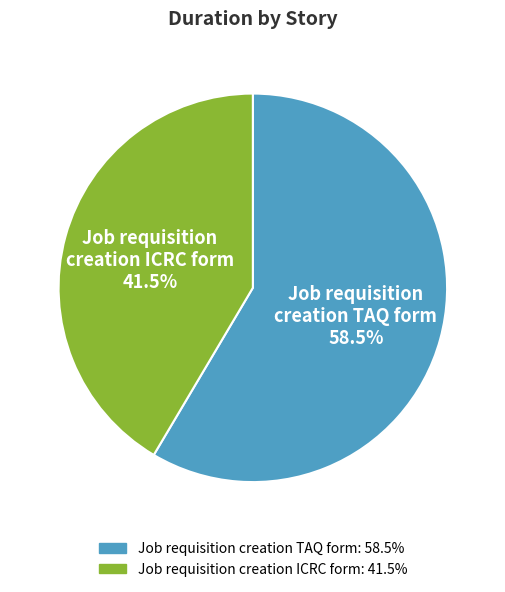

To the nearest percent, what is the average slice percentage?

50%